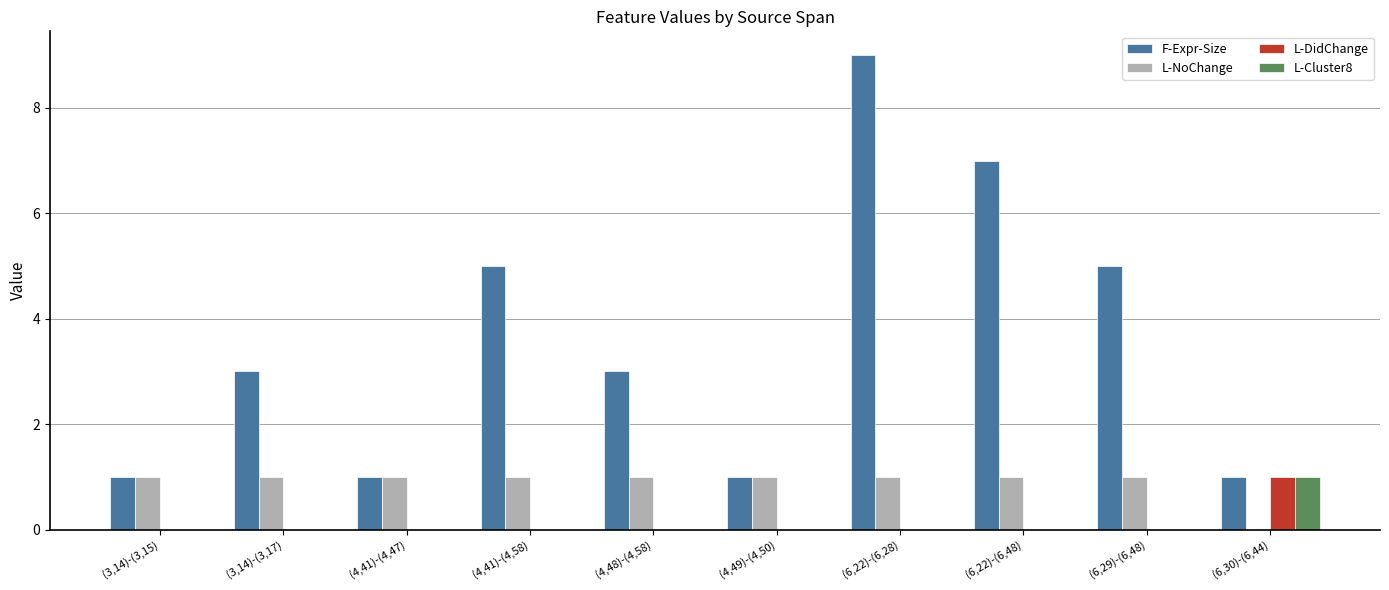

How many F-Expr-Size values are between 1 and 5?

8